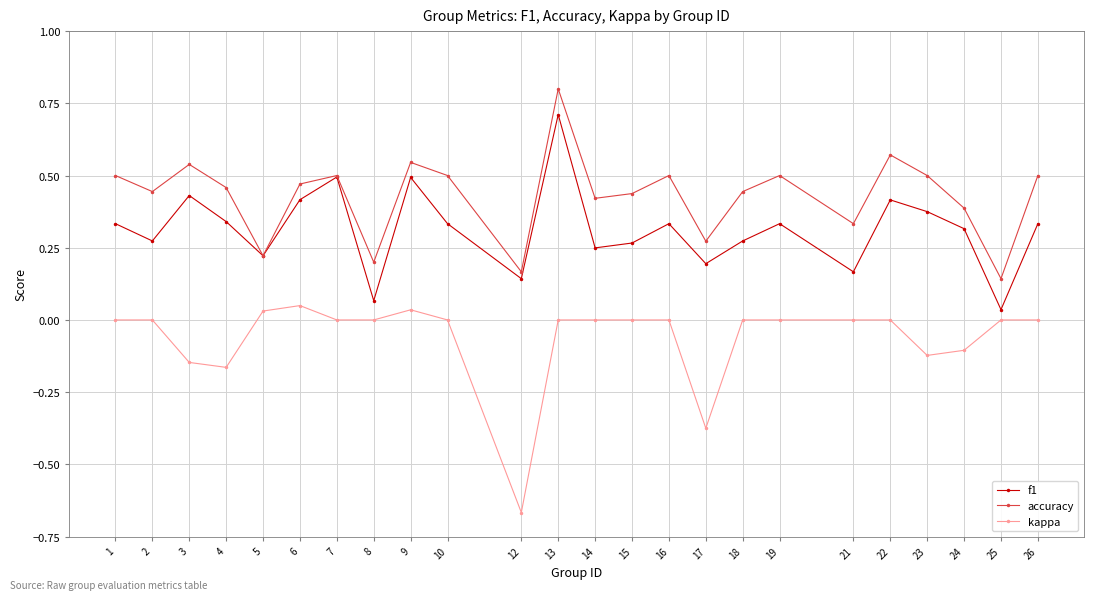

What are all the series names shown in the legend?

f1, accuracy, kappa